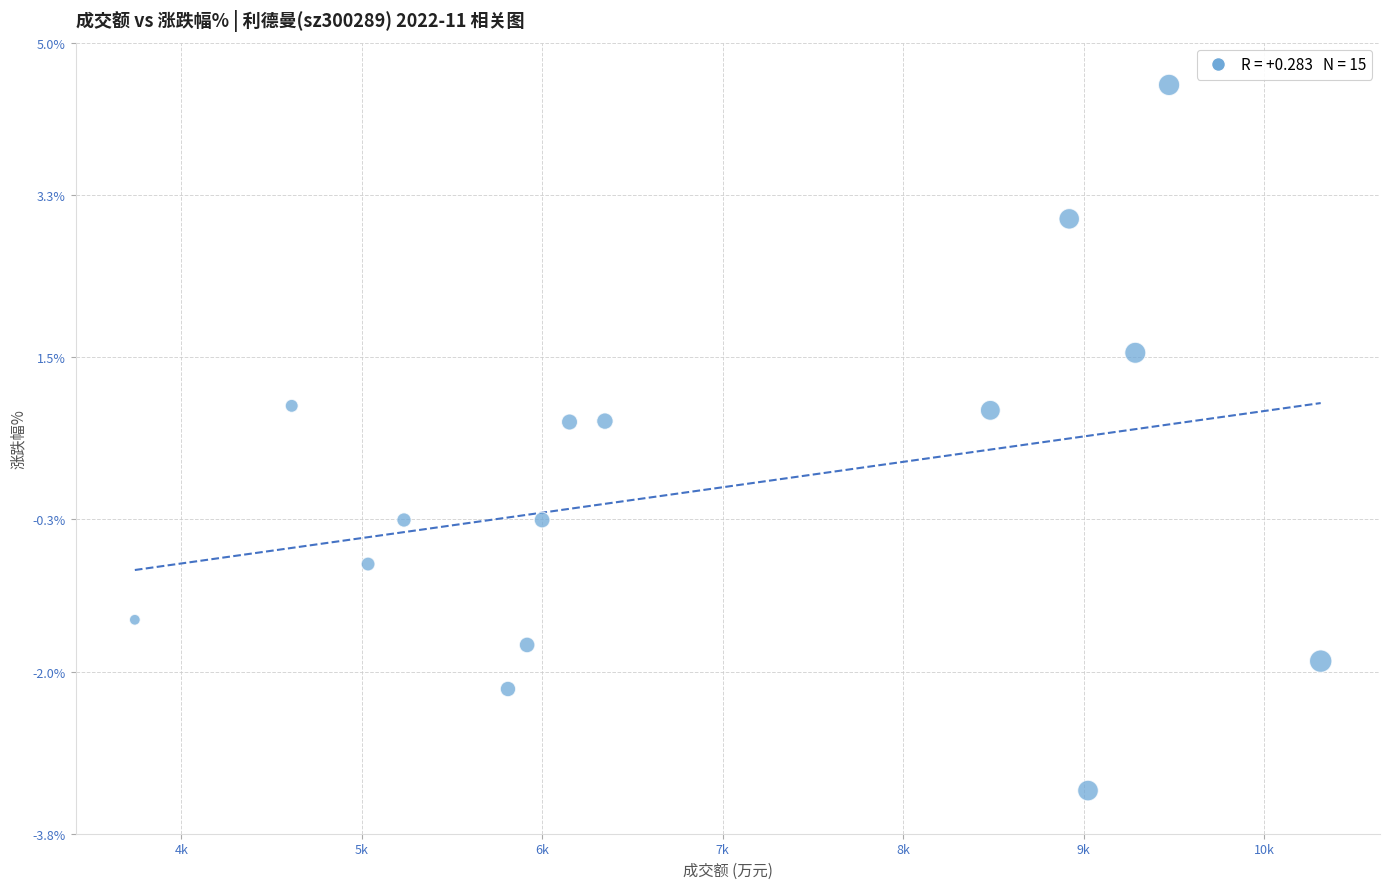

What is the range of X values (max minus min)?

6569.0